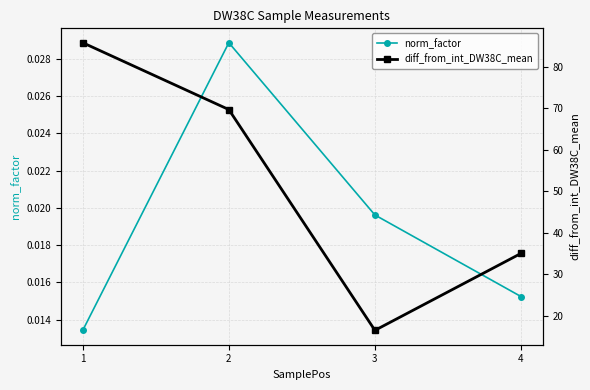

Which series has the widest spread of values?

diff_from_int_DW38C_mean